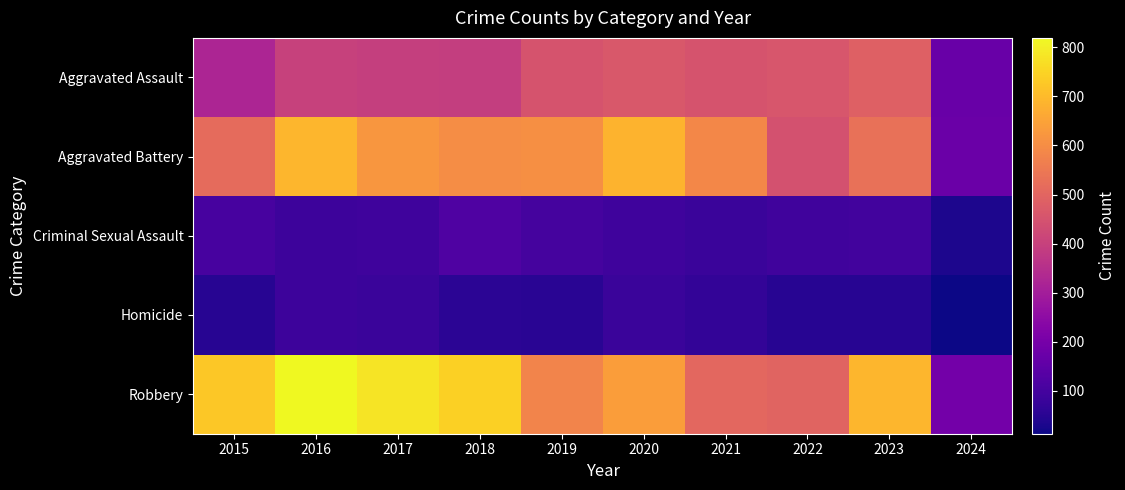

Which series changed the most between 2021 and 2024?

Aggravated Battery